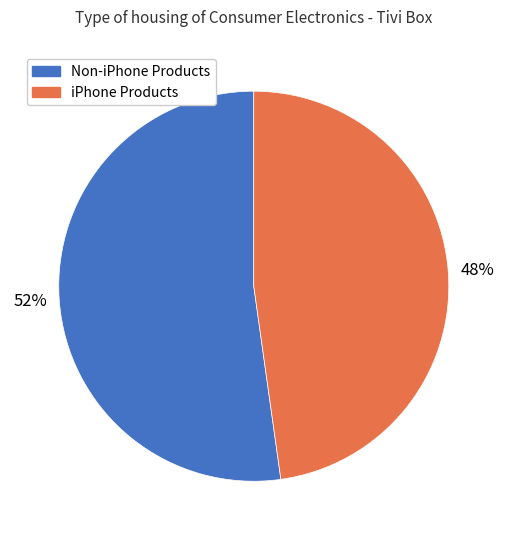

To the nearest percent, what is the difference between the largest and smallest slice percentages?

4%